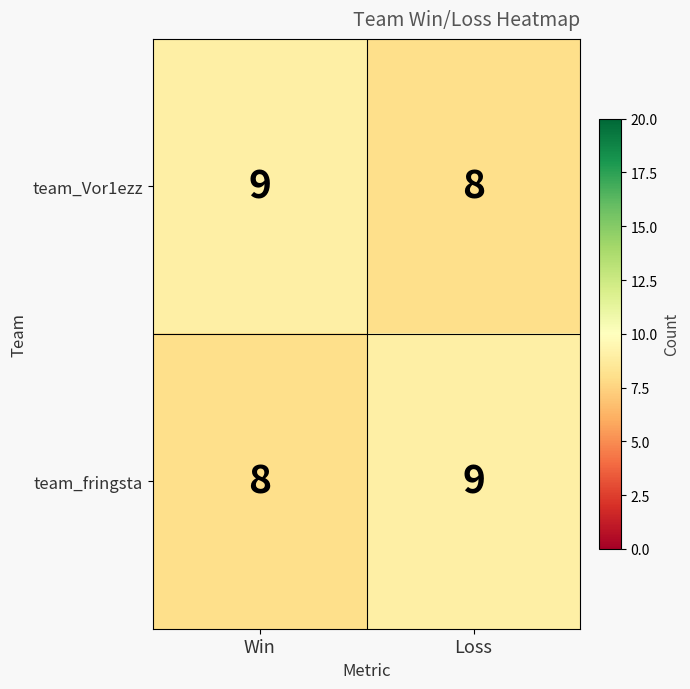

At Loss, list the series in order from largest to smallest.

team_fringsta, team_Vor1ezz